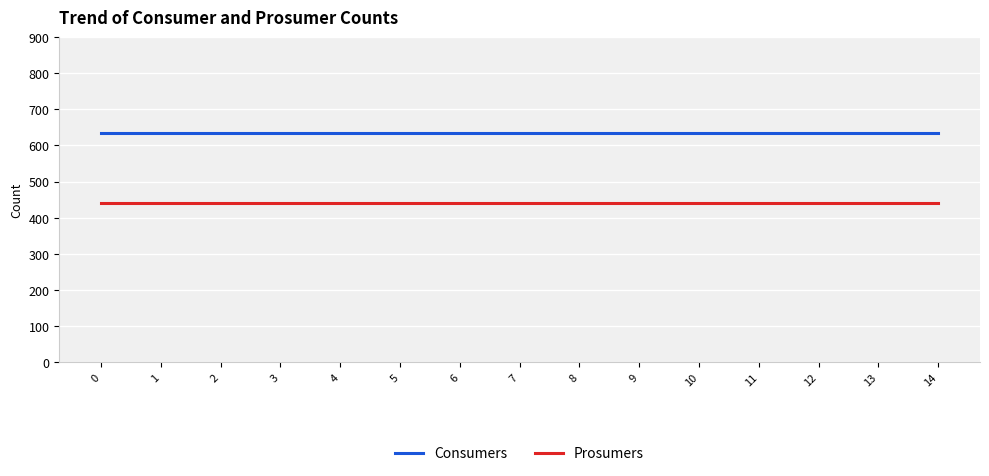

What are all the series names shown in the legend?

Consumers, Prosumers